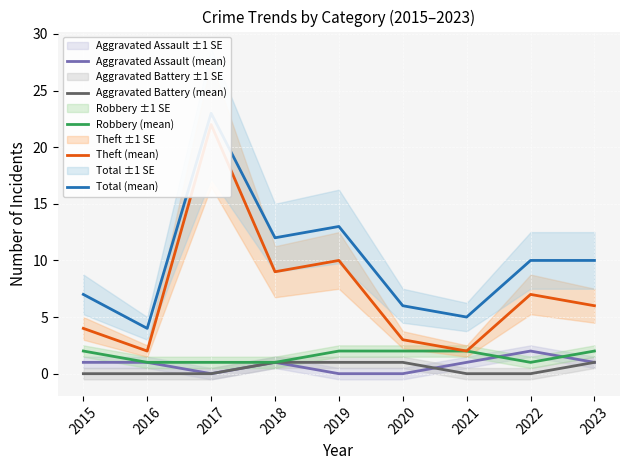

Is this an area chart (filled region under the line)?

No